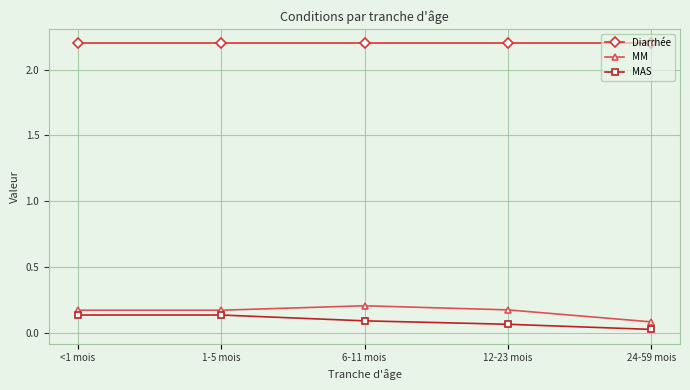

What is the sum of all Diarrhée values?

11.0